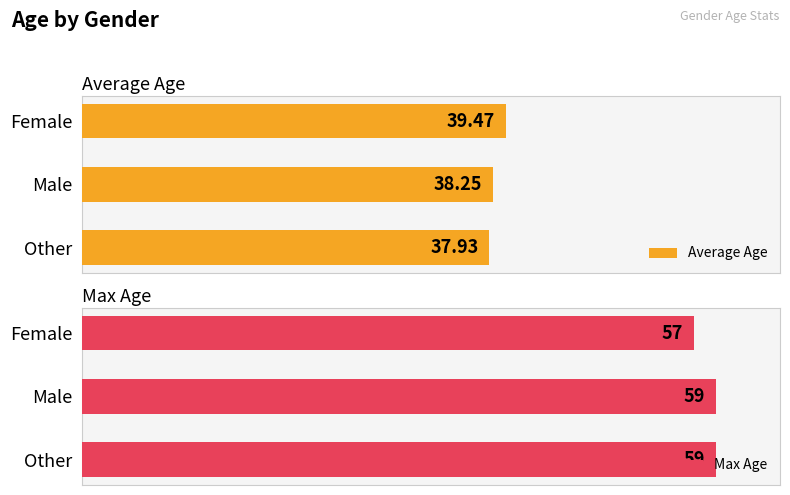

What is the difference between the Max Age values at 1 and 0?

2.0